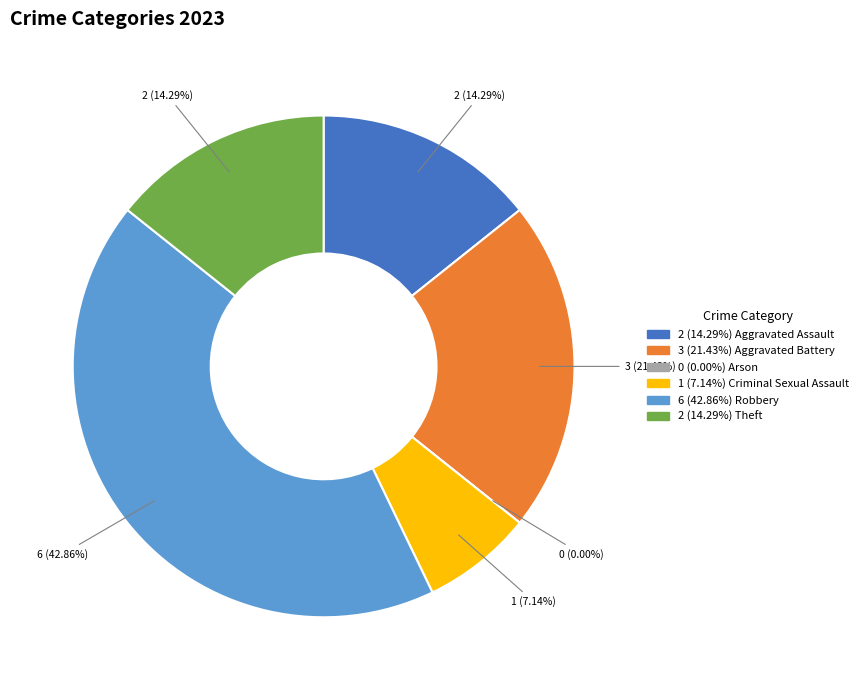

What is the change in value from Arson to Robbery?

+6